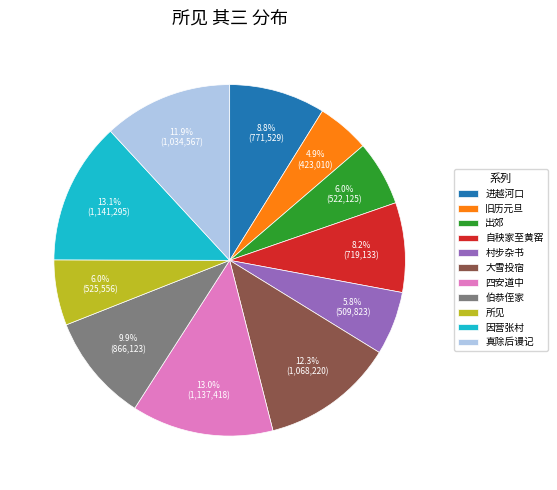

To the nearest percent, what is the difference between the largest and smallest slice percentages?

8%